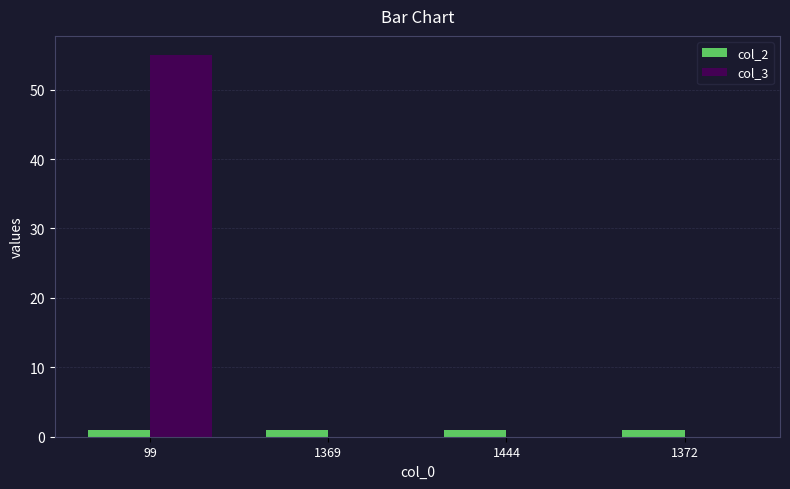

Reading left to right, extract all data points from this chart.

col_2: 1	1	1	1
col_3: 55	0	0	0